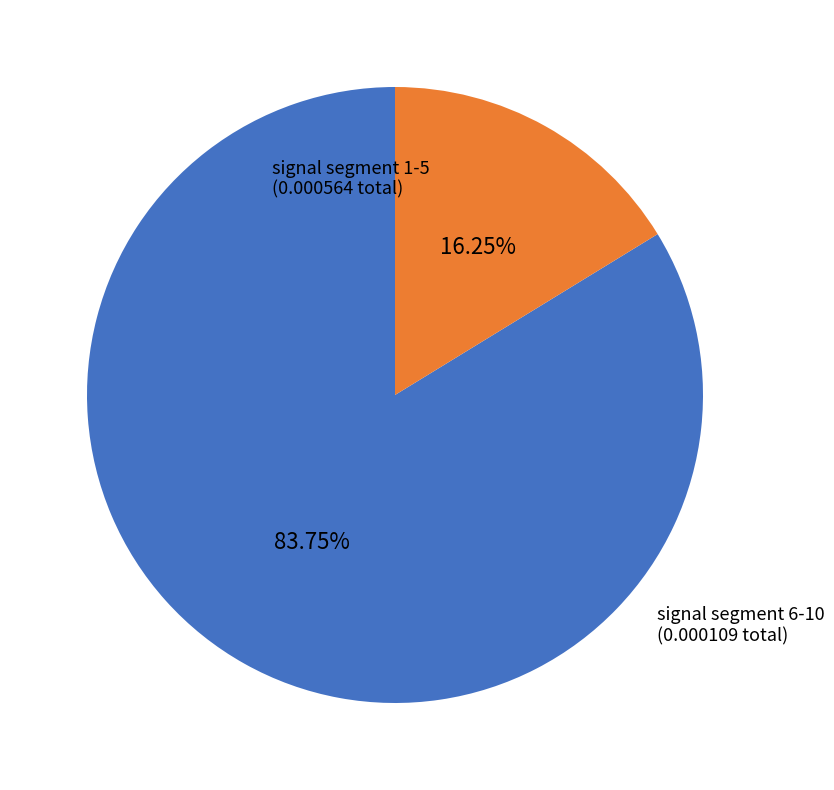

Is there any slice that represents more than half of the pie?

Yes